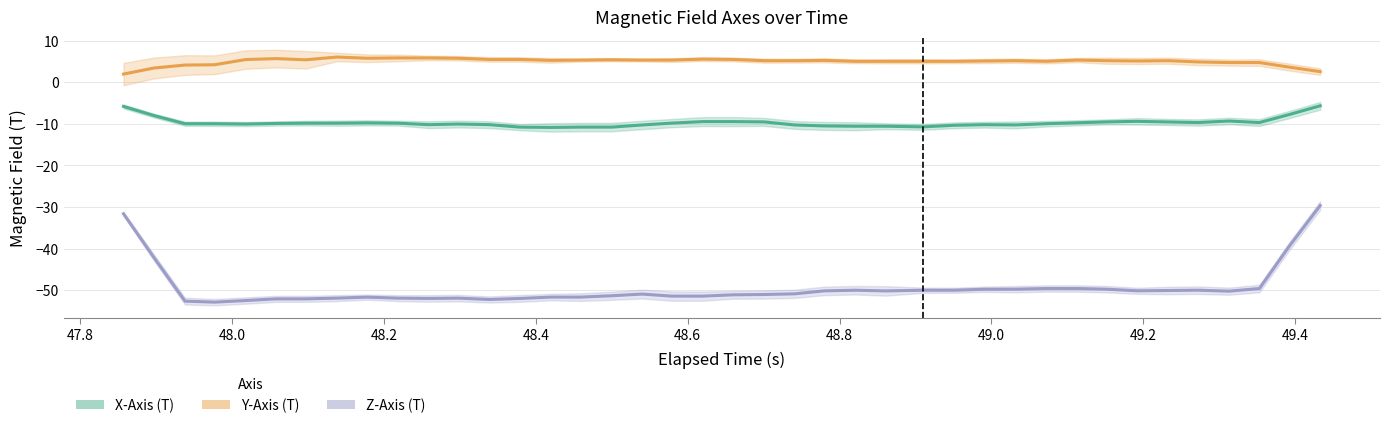

True or false: Z-Axis (T) and Y-Axis (T) cross at least once.

False